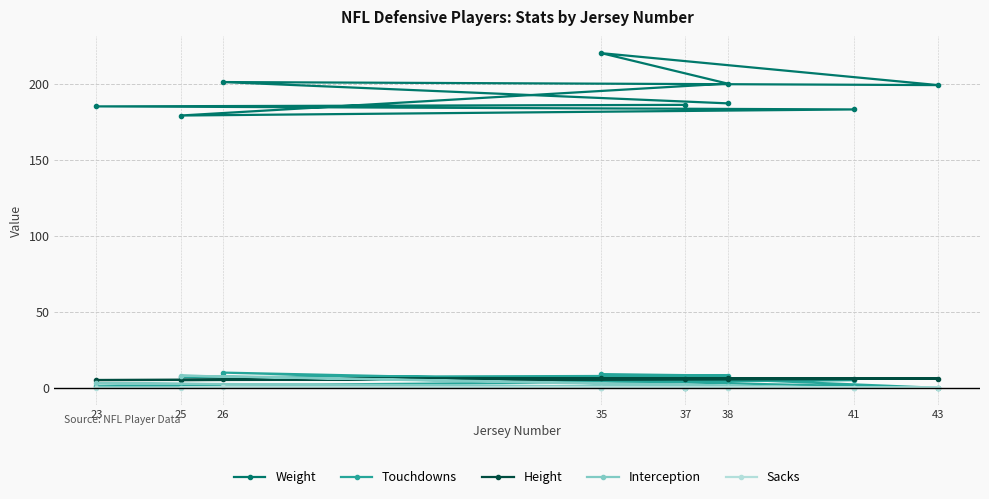

What is the maximum value for Height?

6.3